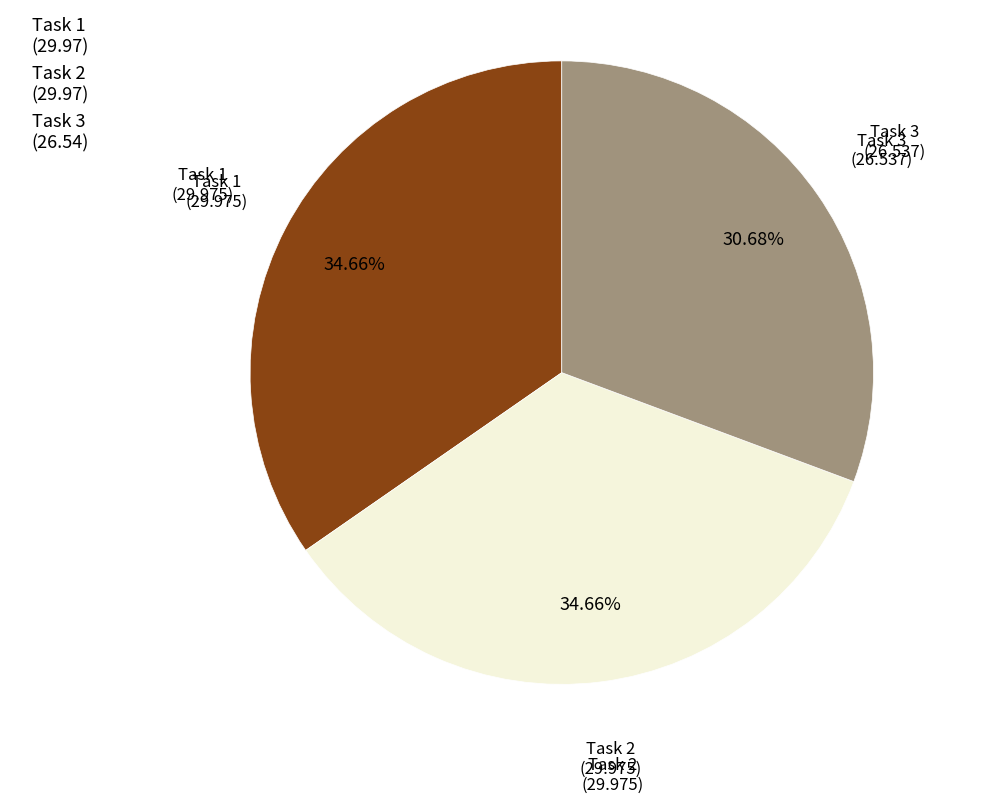

To the nearest percent, what is the difference between the Task 3 and Task 2 slice percentages?

4%